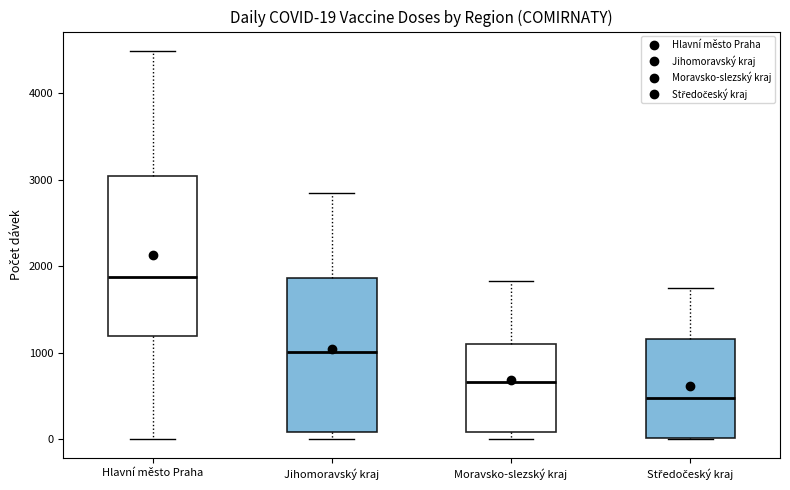

Which box has the highest median line?

Hlavní město Praha